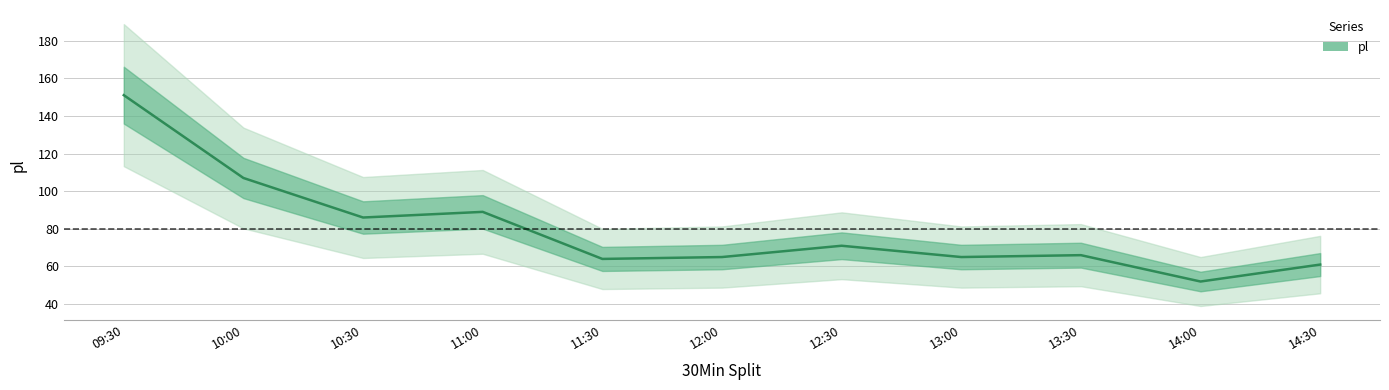

Rank the categories by value from lowest to highest.

14:00, 14:30, 11:30, 12:00, 13:00, 13:30, 12:30, 10:30, 11:00, 10:00, 09:30